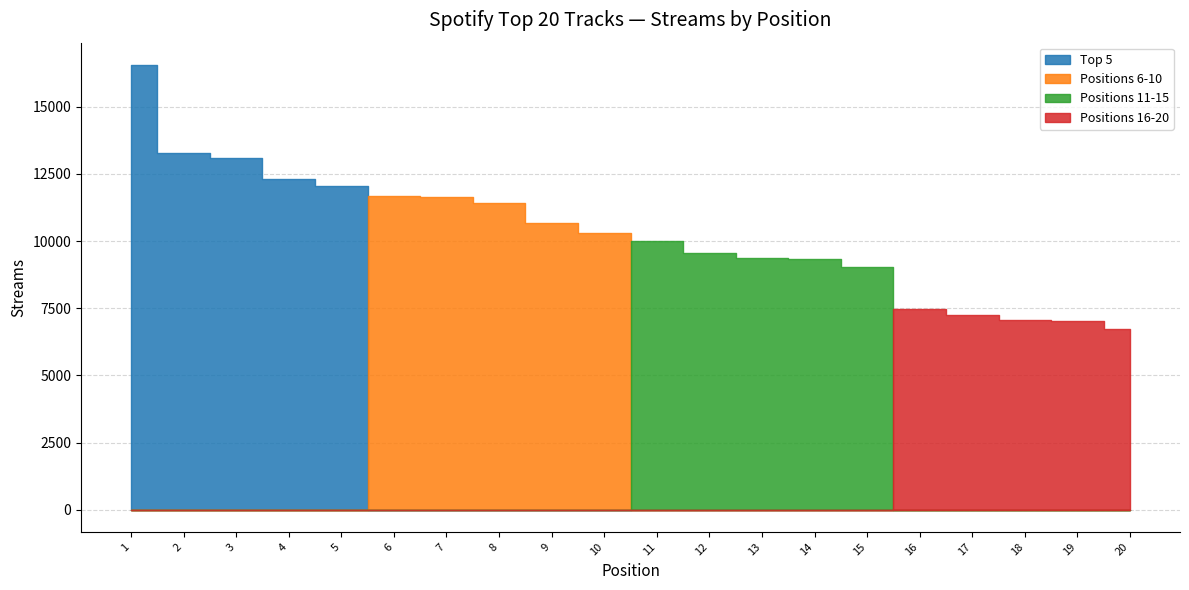

What is the value of the Positions 16-20 point at the 3rd from the left?

7049